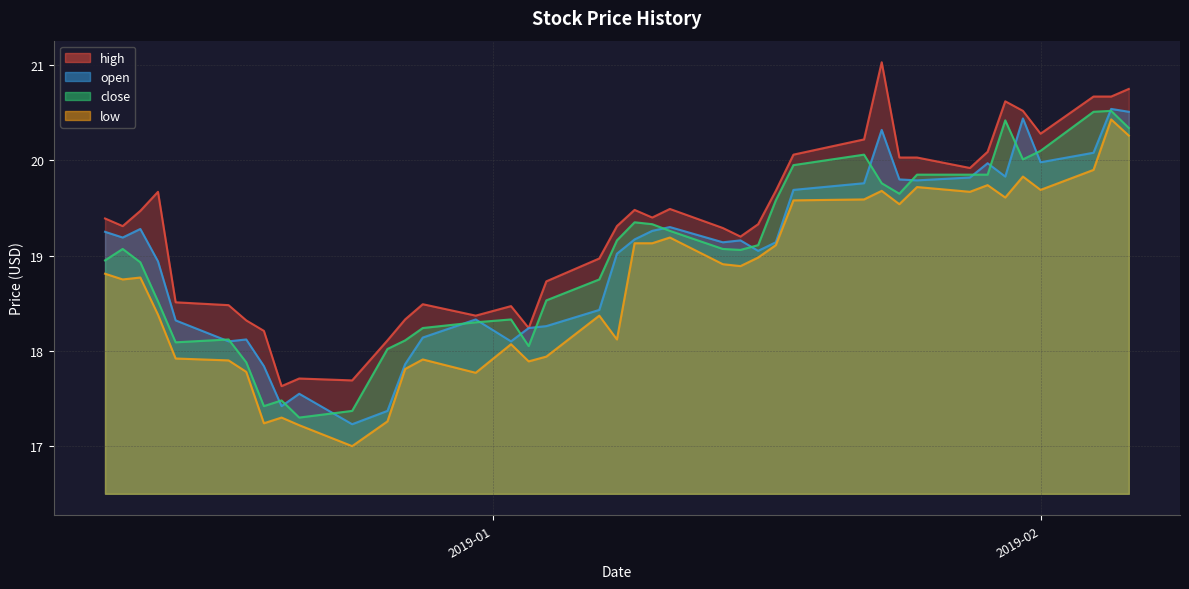

Reading right to left, list all the values displayed in this chart.

high: 20.8	20.7	20.7	20.3	20.5	20.6	20.1	19.9	20.0	20.0	21.0	20.2	20.1	19.7	19.3	19.2	19.3	19.5	19.4	19.5	19.3	19.0	18.7	18.2	18.5	18.4	18.5	18.3	18.1	17.7	17.7	17.6	18.2	18.3	18.5	18.5	19.7	19.5	19.3	19.4
open: 20.5	20.5	20.1	20.0	20.4	19.8	20.0	19.8	19.8	19.8	20.3	19.8	19.7	19.1	19.1	19.2	19.1	19.3	19.3	19.2	19.0	18.4	18.3	18.2	18.1	18.3	18.1	17.9	17.4	17.2	17.6	17.4	17.8	18.1	18.1	18.3	18.9	19.3	19.2	19.2
close: 20.3	20.5	20.5	20.1	20.0	20.4	19.9	19.9	19.9	19.6	19.8	20.1	19.9	19.6	19.1	19.1	19.1	19.3	19.3	19.4	19.2	18.8	18.5	18.1	18.3	18.3	18.2	18.1	18.0	17.4	17.3	17.5	17.4	17.9	18.1	18.1	18.5	18.9	19.1	18.9
low: 20.3	20.4	19.9	19.7	19.8	19.6	19.7	19.7	19.7	19.5	19.7	19.6	19.6	19.1	19.0	18.9	18.9	19.2	19.1	19.1	18.1	18.4	17.9	17.9	18.1	17.8	17.9	17.8	17.3	17.0	17.2	17.3	17.2	17.8	17.9	17.9	18.4	18.8	18.8	18.8